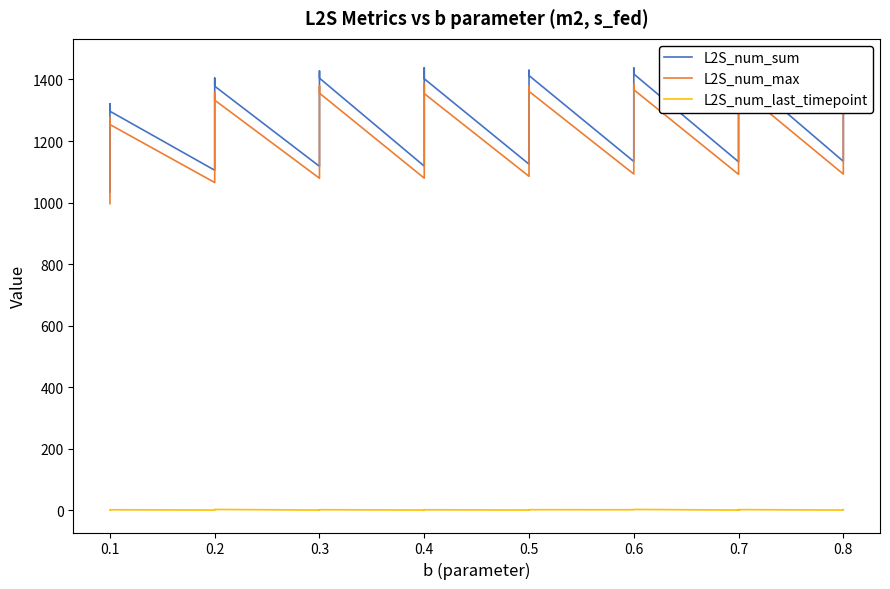

What is the value of the L2S_num_max point at the 25th from the left?

1361.2